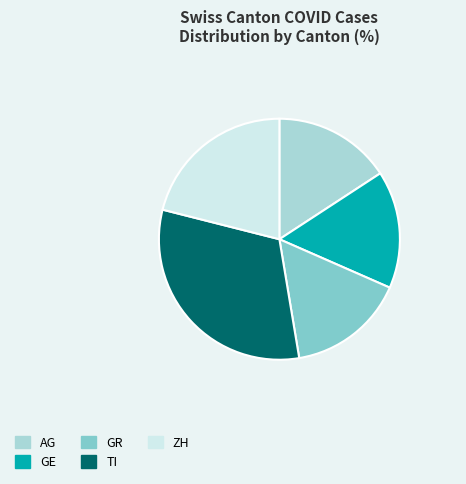

How many segments does this pie chart have?

5